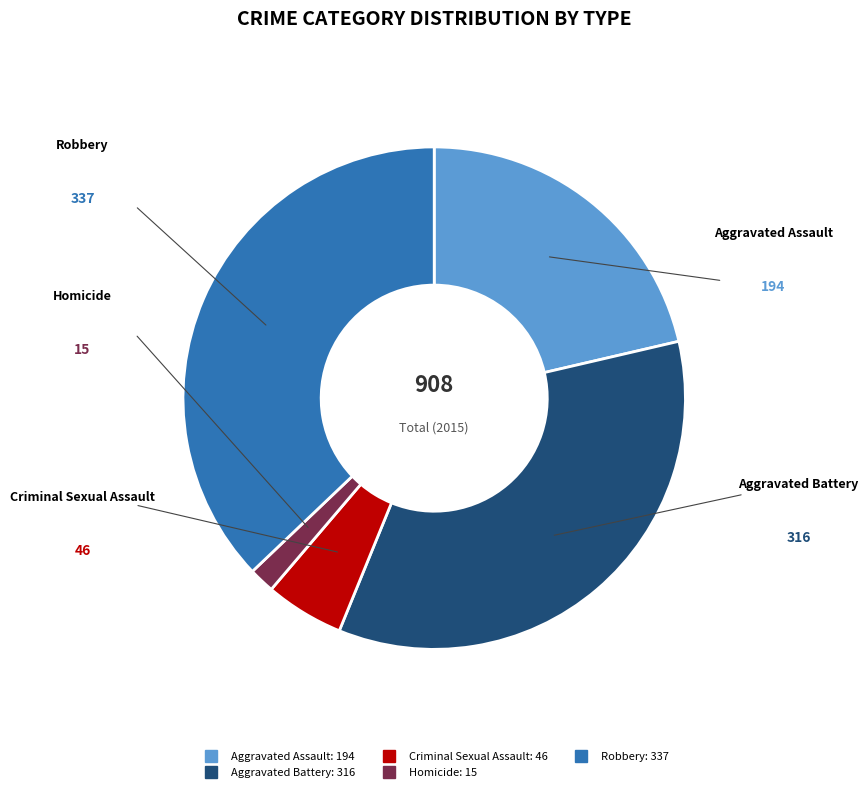

Does Criminal Sexual Assault account for over 50% of the chart?

No